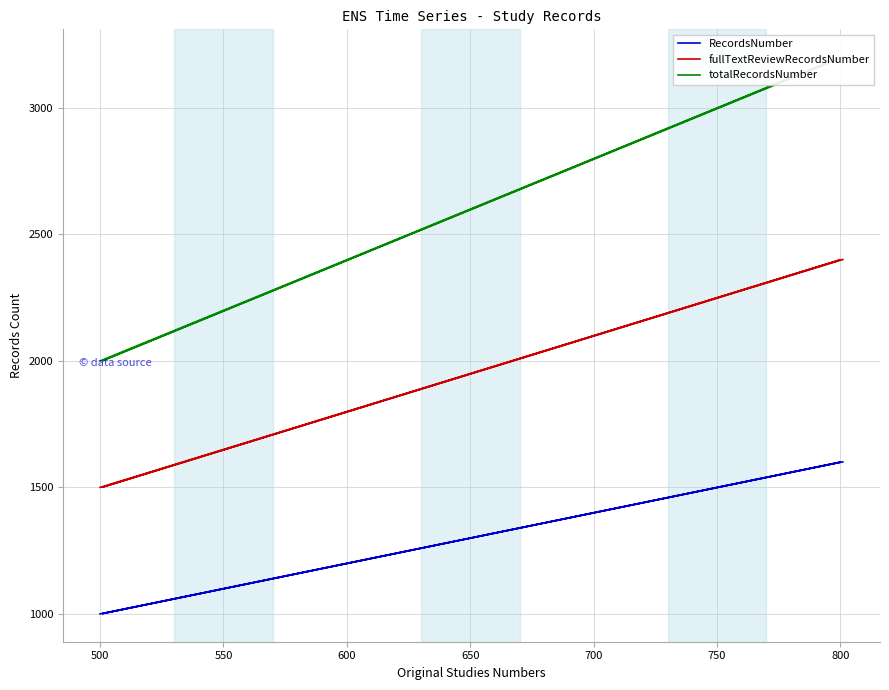

Is the value of fullTextReviewRecordsNumber at 450 greater than the value of totalRecordsNumber at 750?

No